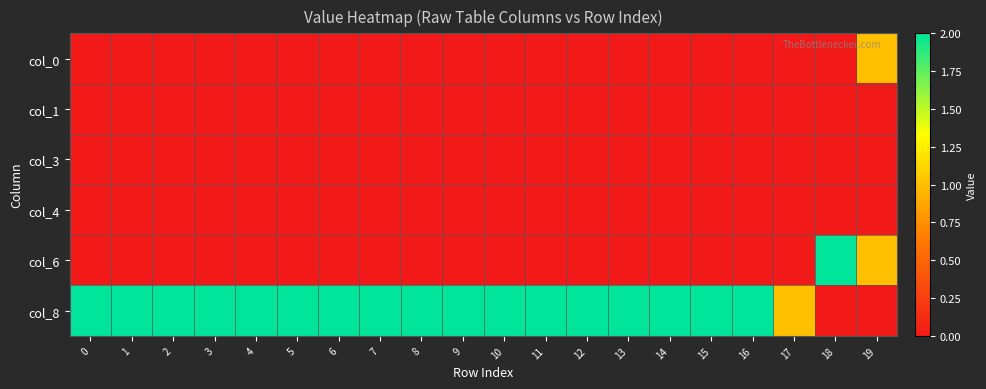

What is the spread (max minus min) of values at 1?

2